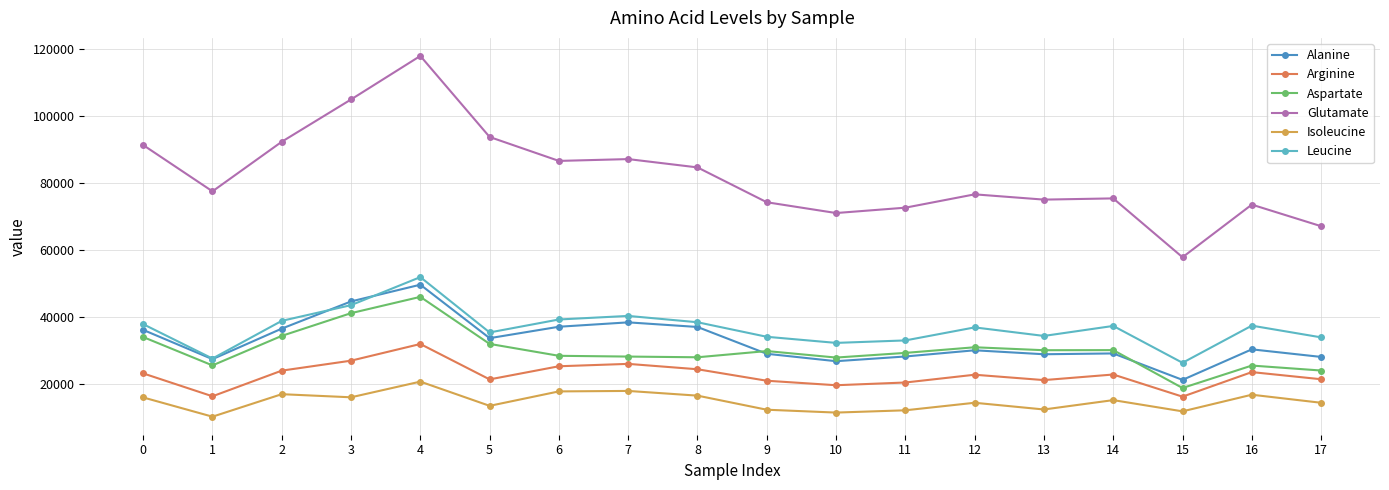

True or false: Isoleucine and Alanine intersect in this chart.

False